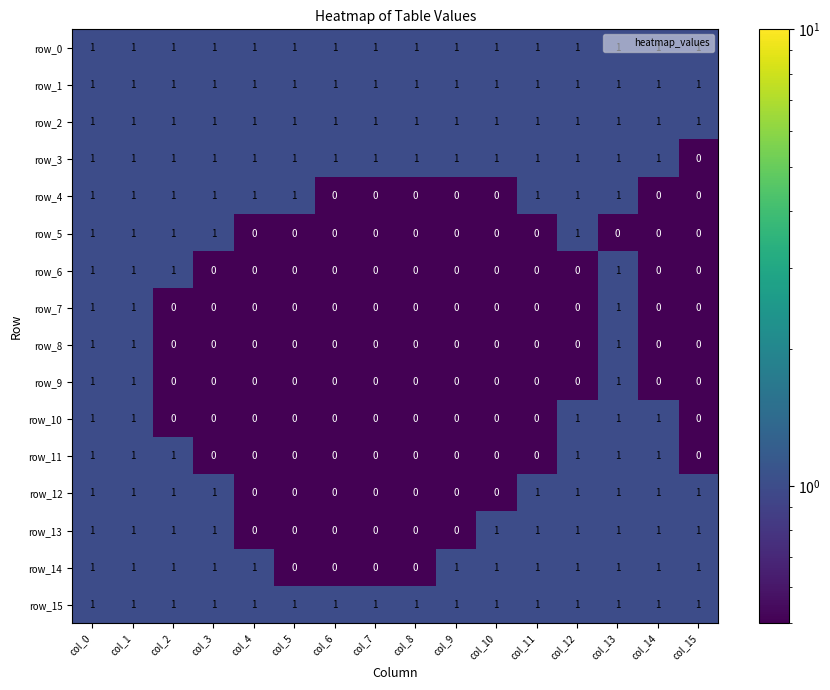

Count the row_10 values in the range 0 to 1.

16